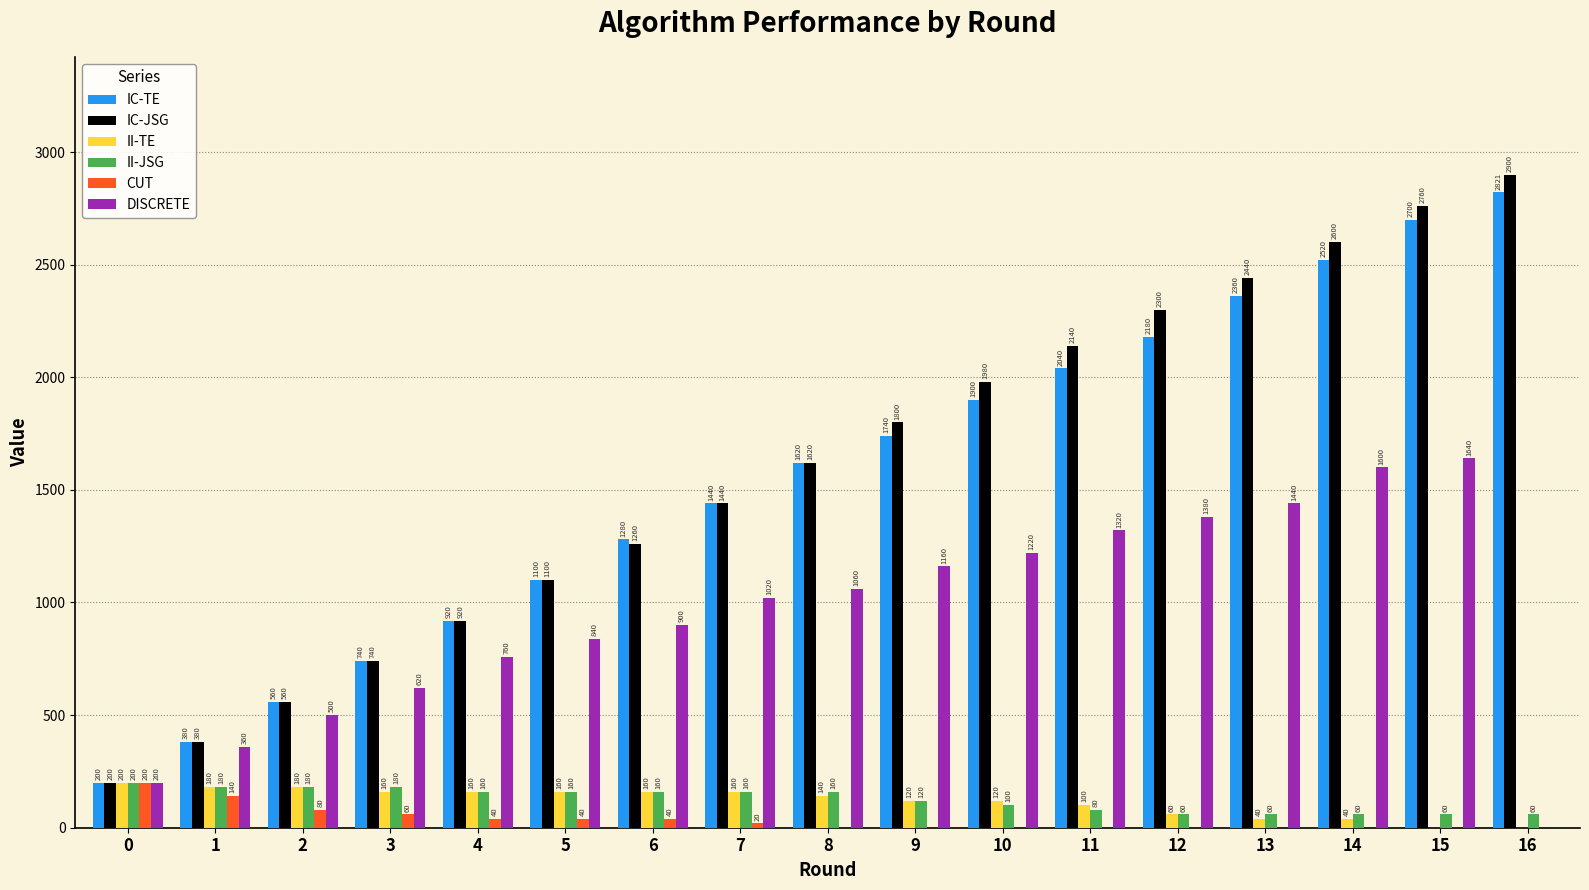

Reading left to right, what are all the values shown in this chart?

IC-TE: 200	380	560	740	920	1100	1280	1440	1620	1740	1900	2040	2180	2360	2520	2700	2821
IC-JSG: 200	380	560	740	920	1100	1260	1440	1620	1800	1980	2140	2300	2440	2600	2760	2900
II-TE: 200	180	180	160	160	160	160	160	140	120	120	100	60	40	40	0	0
II-JSG: 200	180	180	180	160	160	160	160	160	120	100	80	60	60	60	60	60
CUT: 200	140	80	60	40	40	40	20	0	0	0	0	0	0	0	0	0
DISCRETE: 200	360	500	620	760	840	900	1020	1060	1160	1220	1320	1380	1440	1600	1640	0